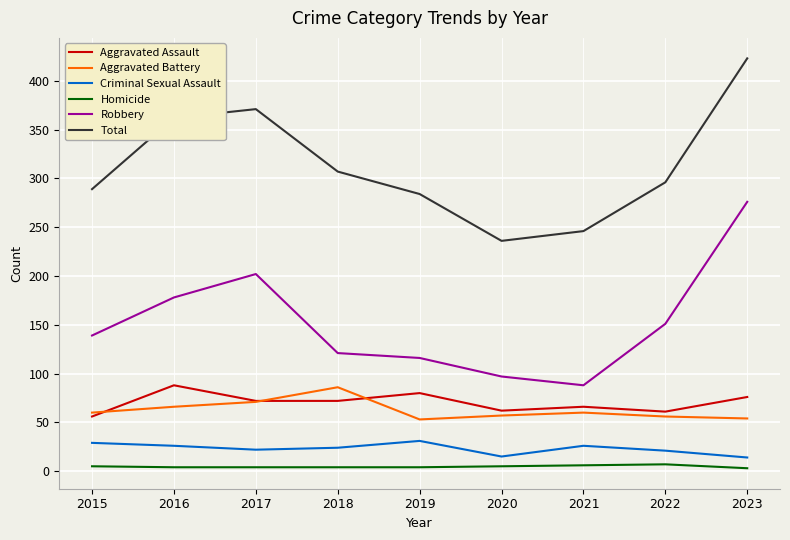

At 2016, list the series in order from smallest to largest.

Homicide, Criminal Sexual Assault, Aggravated Battery, Aggravated Assault, Robbery, Total